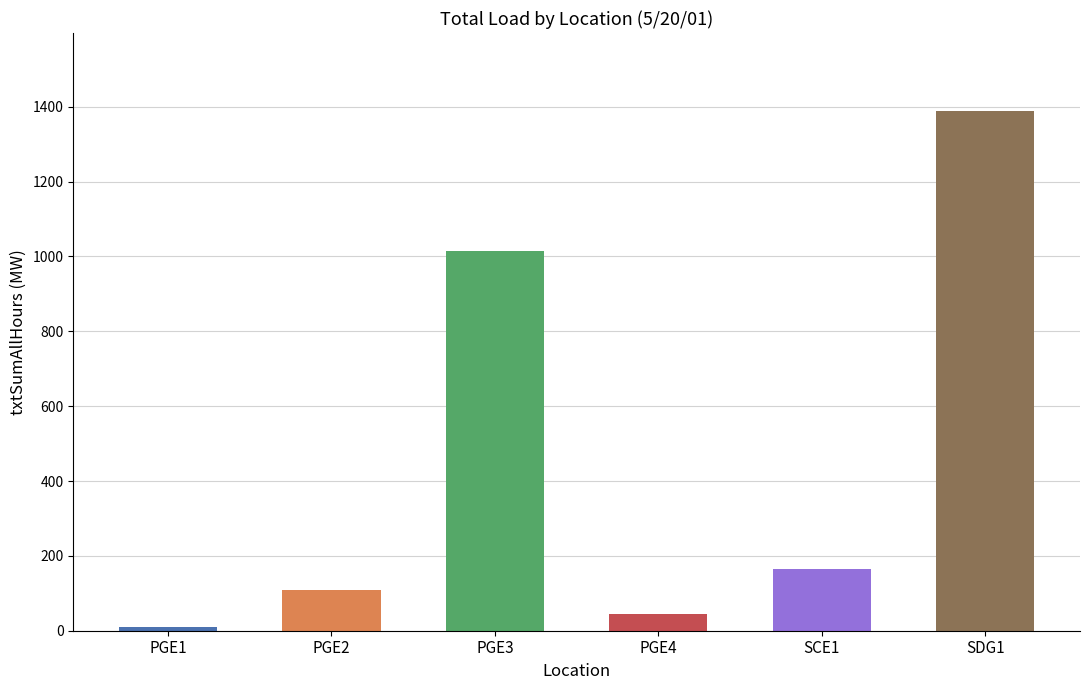

At which category does the chart reach its minimum across all series?

PGE1